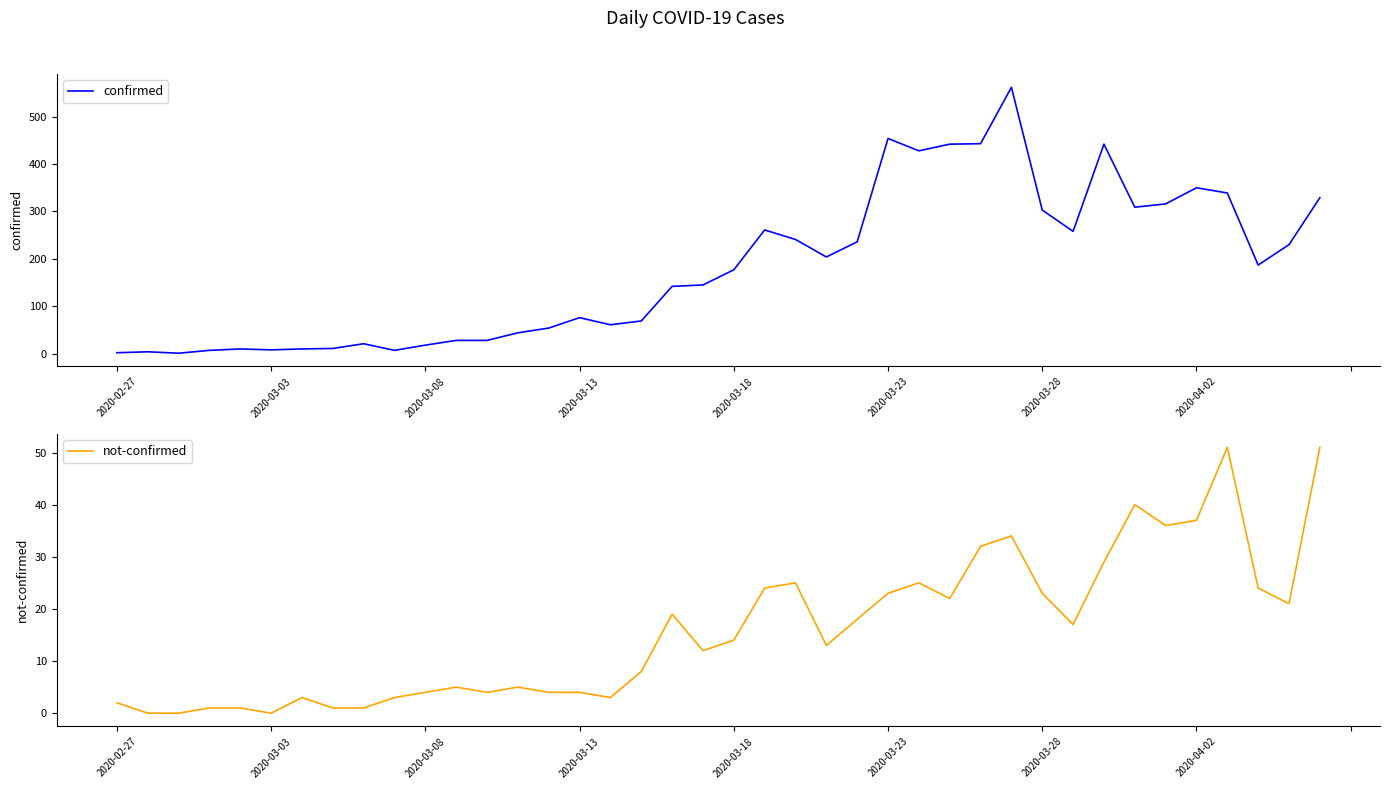

What is the value of the not-confirmed point at the 16th from the left?

4